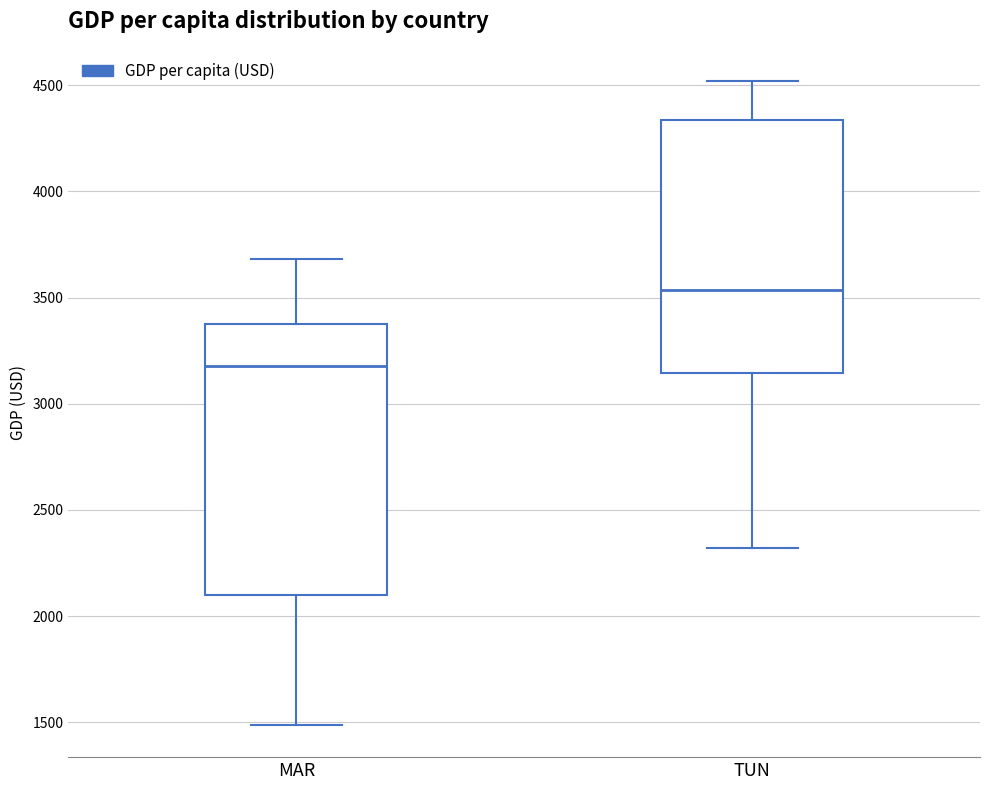

Reading left to right, read every box against the y-axis: the position of its median line, the range the box covers, and the ends of its whiskers. The values are not printed on the chart, so give them approximately, as read against the axis.

MAR: median 3200, box 2100 to 3400, whiskers 1500 to 3700
TUN: median 3550, box 3150 to 4350, whiskers 2300 to 4500